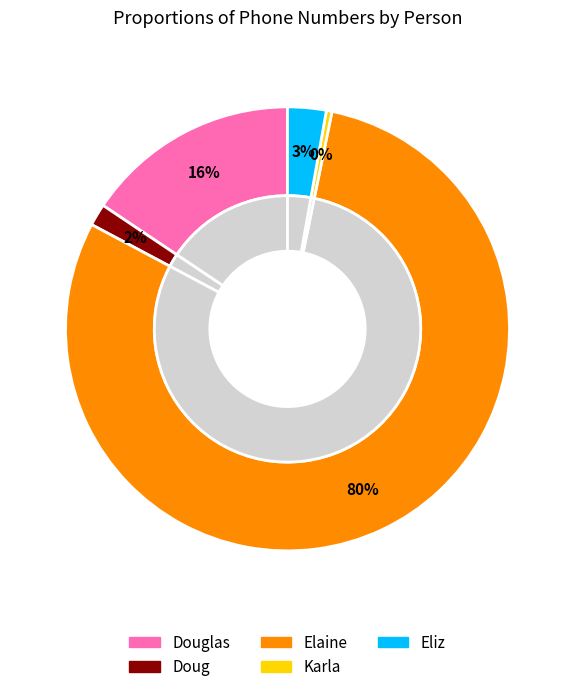

Is it true that Doug is 2% of the pie?

True